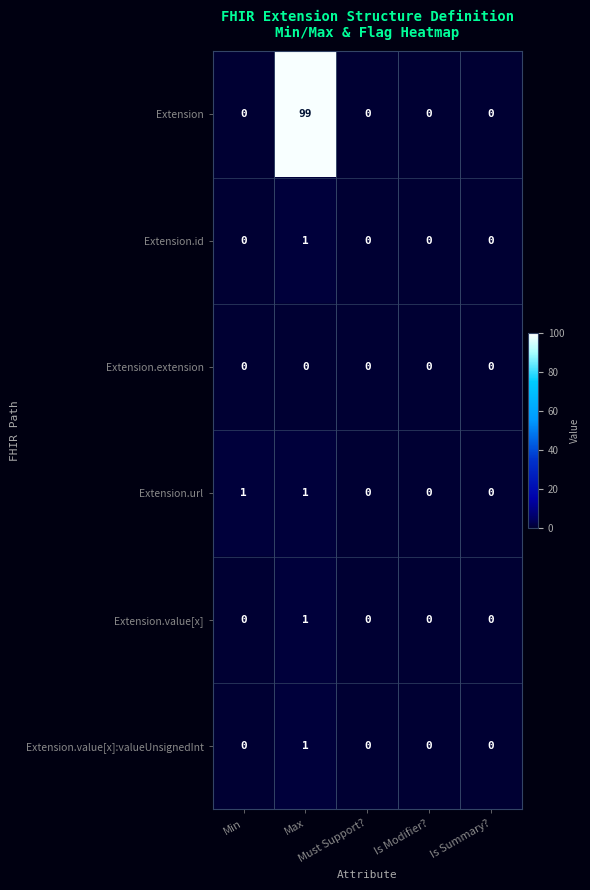

Which series has the widest spread of values?

Extension